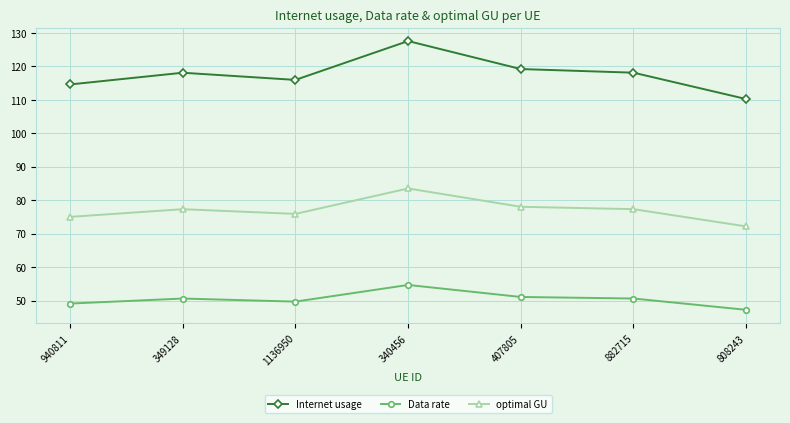

What is the label of the 7th point from the right?

940811